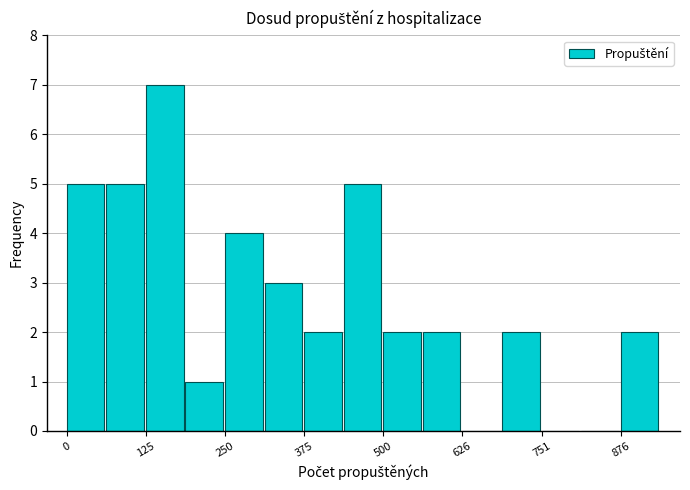

Around what value on the x-axis is the tallest bar? Give the approximate position of its centre, as read against the axis.

160